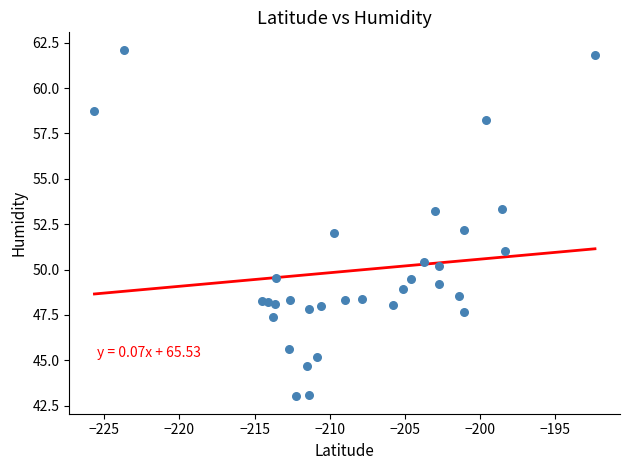

What is the range of X values (max minus min)?

33.3